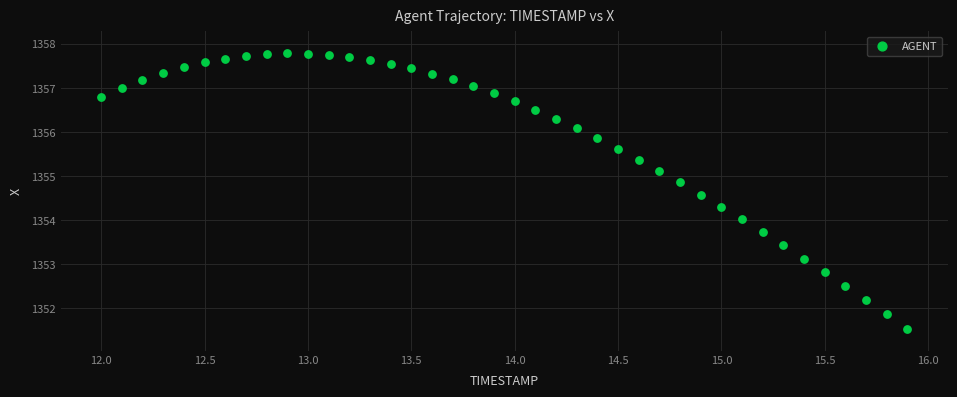

What is the range of X values (max minus min)?

3.9